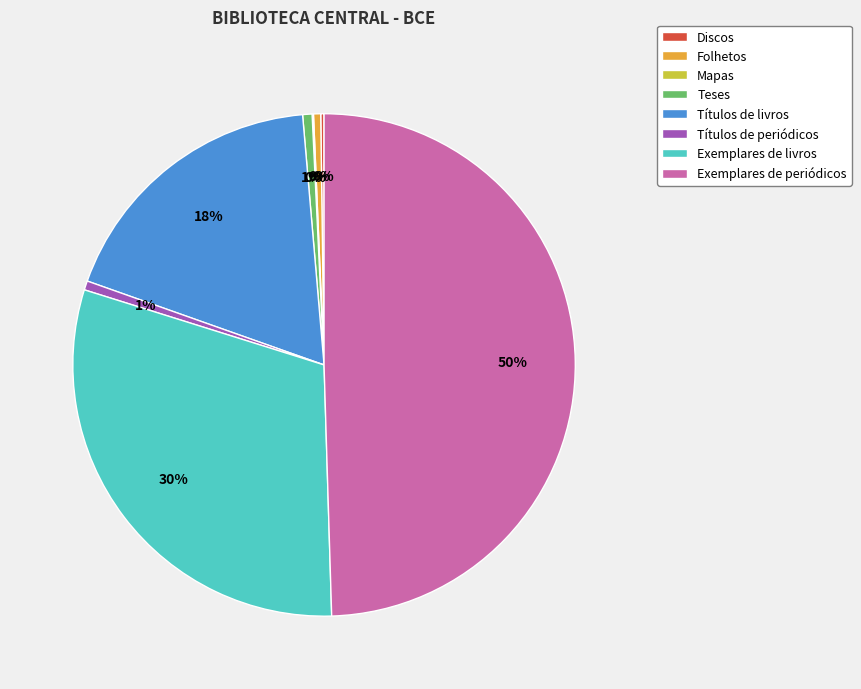

Is Títulos de livros the majority of the pie?

No